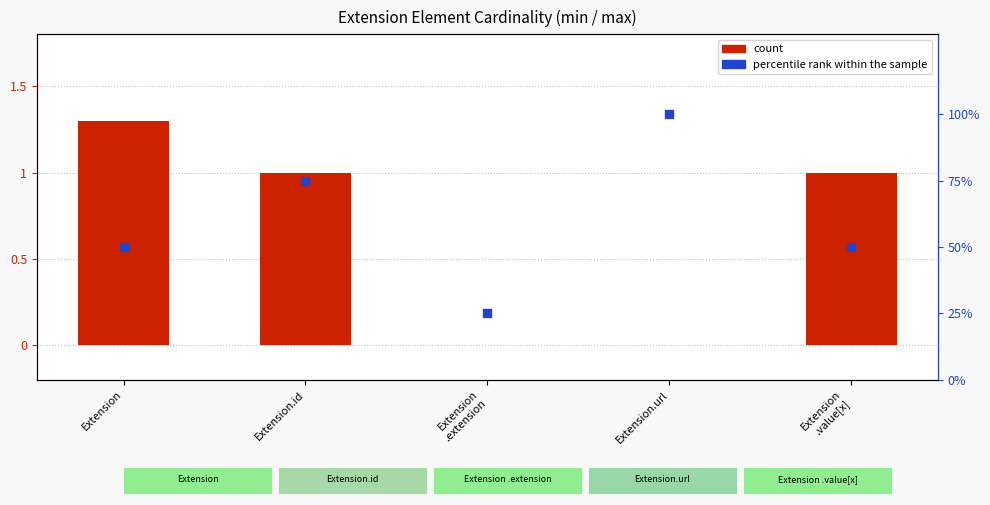

Which series has the widest spread of Y values?

percentile rank within the sample